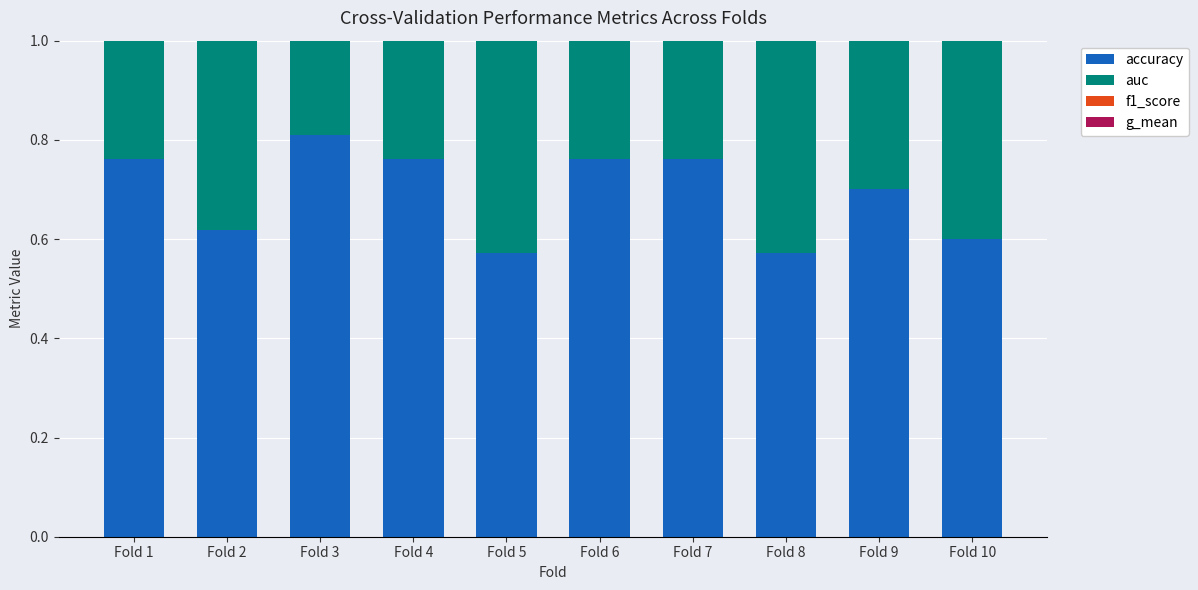

Rank the series at Fold 4 from lowest to highest value.

accuracy, f1_score, g_mean, auc